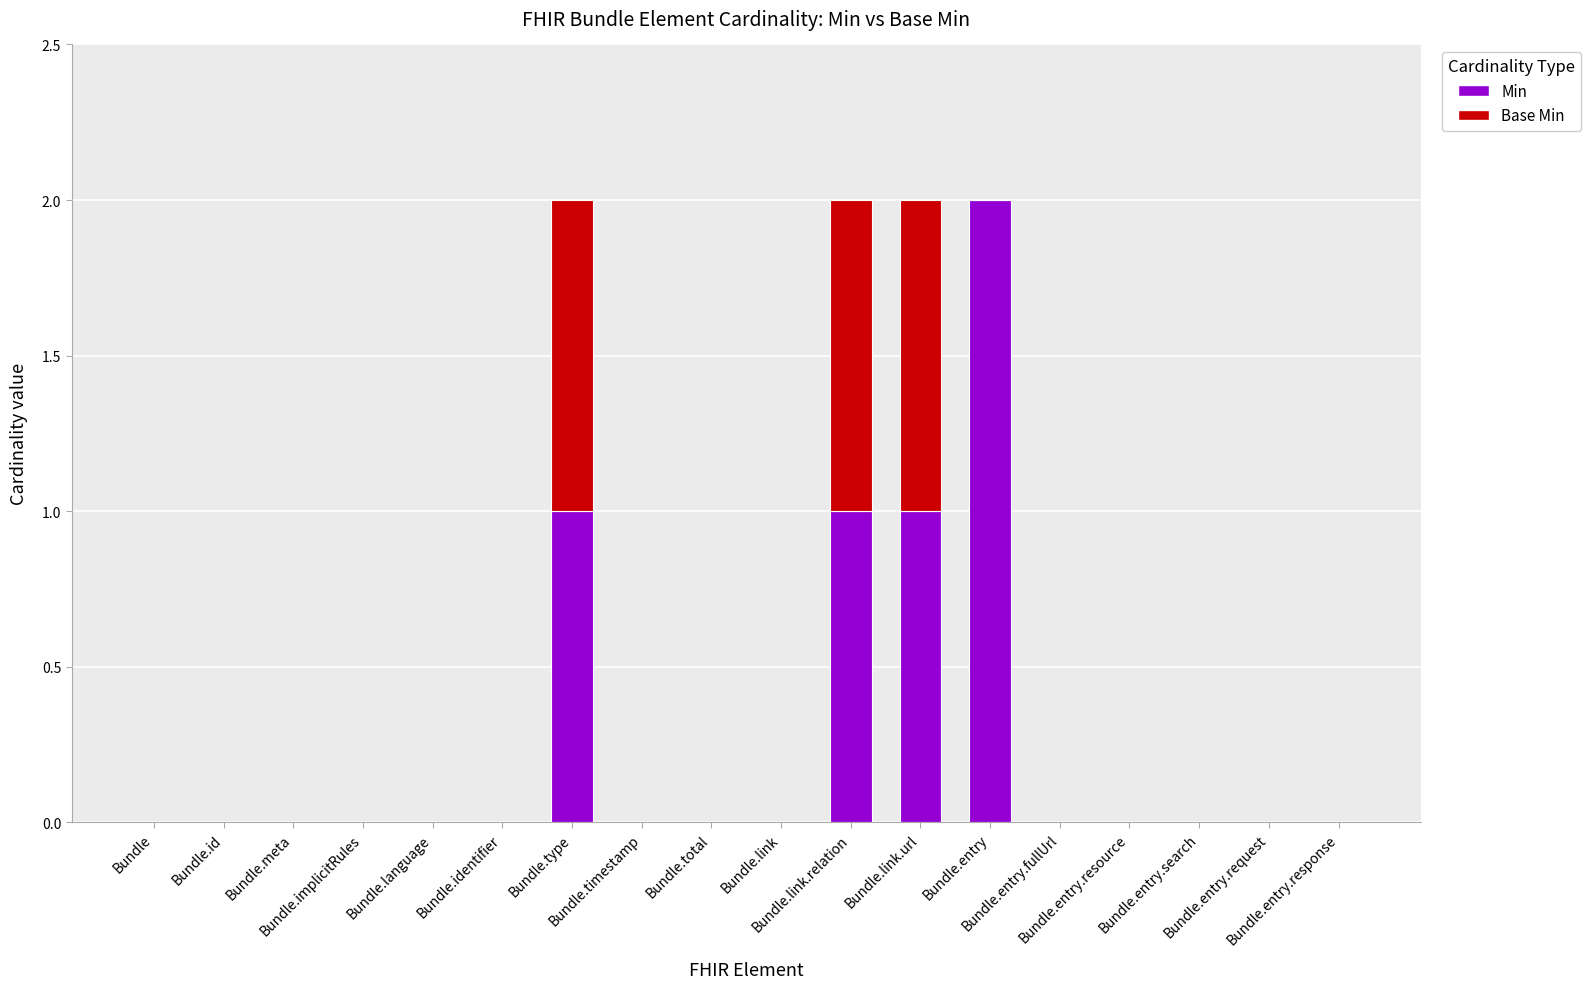

How many Base Min values are between 0 and 1?

18